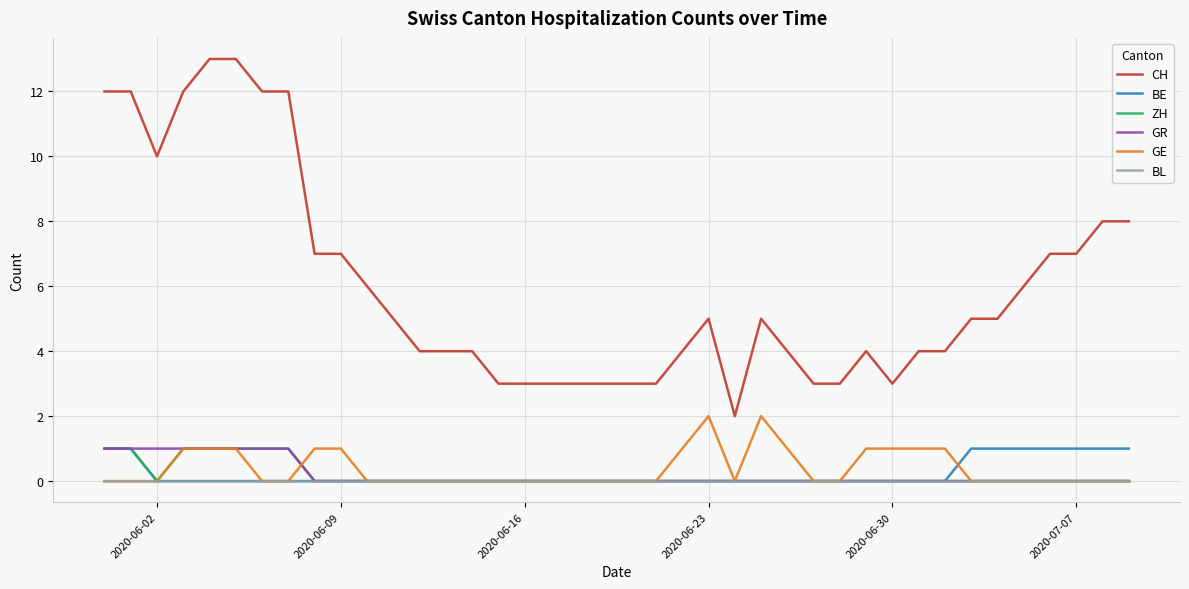

How many series are shown in this chart?

6